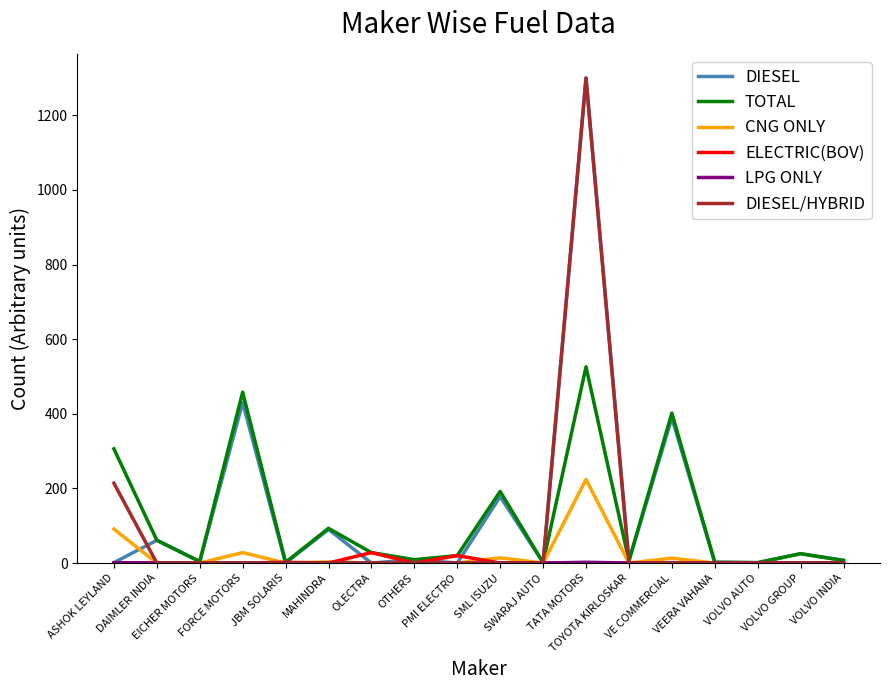

The LPG ONLY series shows 0 at OLECTRA. True or false?

True